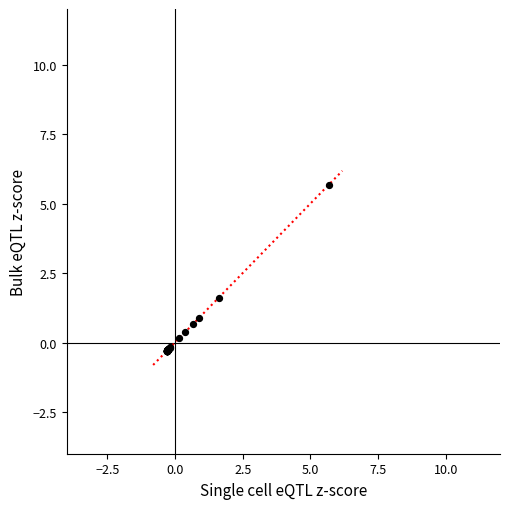

What Y value in the scatter plot is closest to 2?

1.6